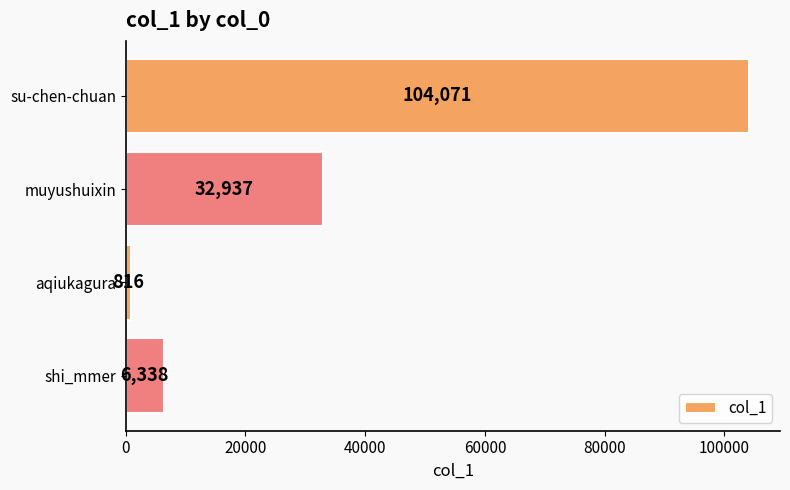

How many bars are there in total?

4